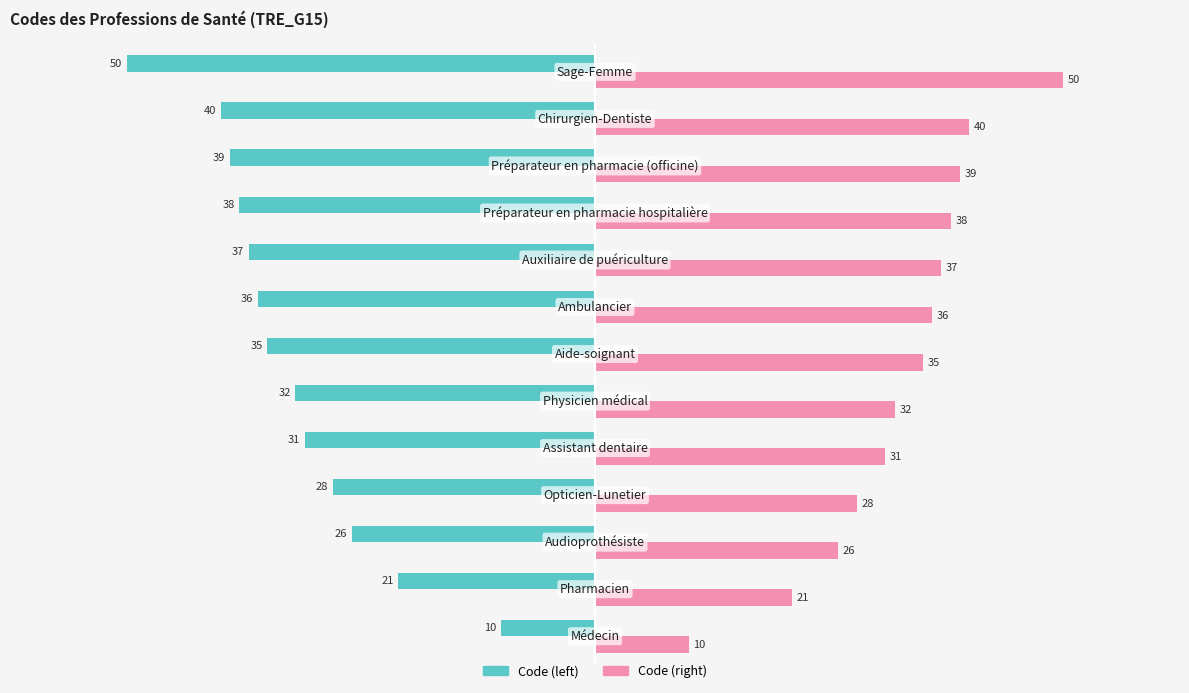

What is the minimum value shown in the chart?

-50